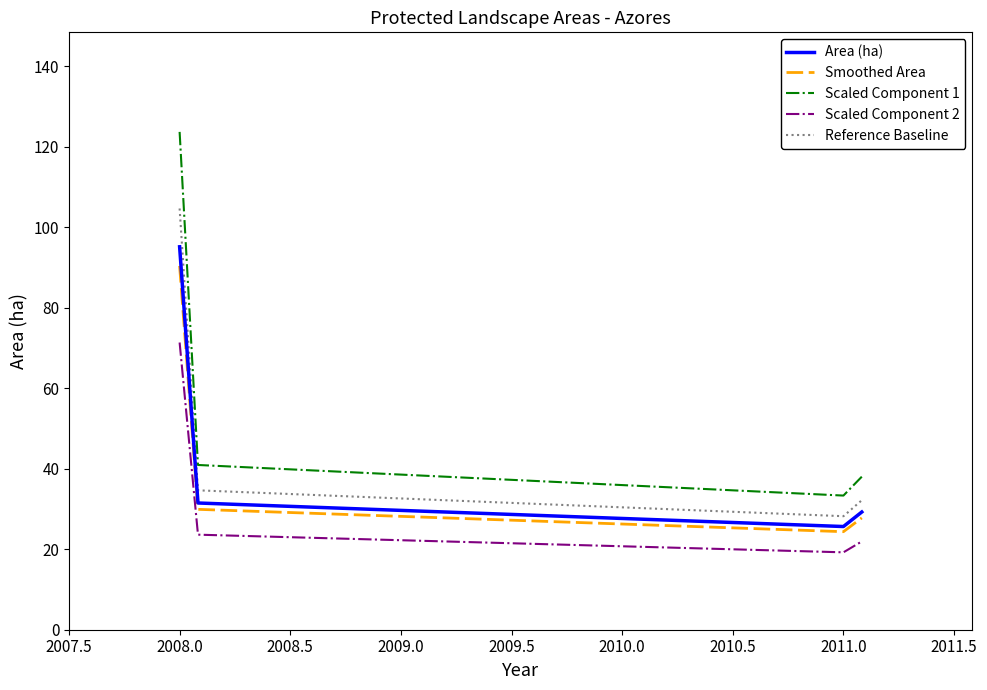

What are all the series names shown in the legend?

Area (ha), Smoothed Area, Scaled Component 1, Scaled Component 2, Reference Baseline